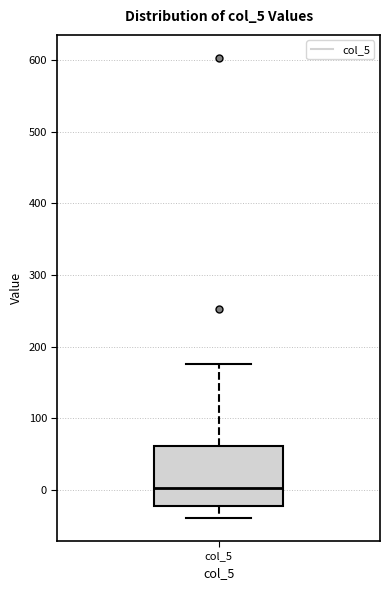

Read this box plot against the y-axis: the position of the median line, the range covered by the box, and the ends of both whiskers. The values are not printed on the chart, so give them approximately, as read against the axis.

median 0, box -20 to 60, whiskers -40 to 180